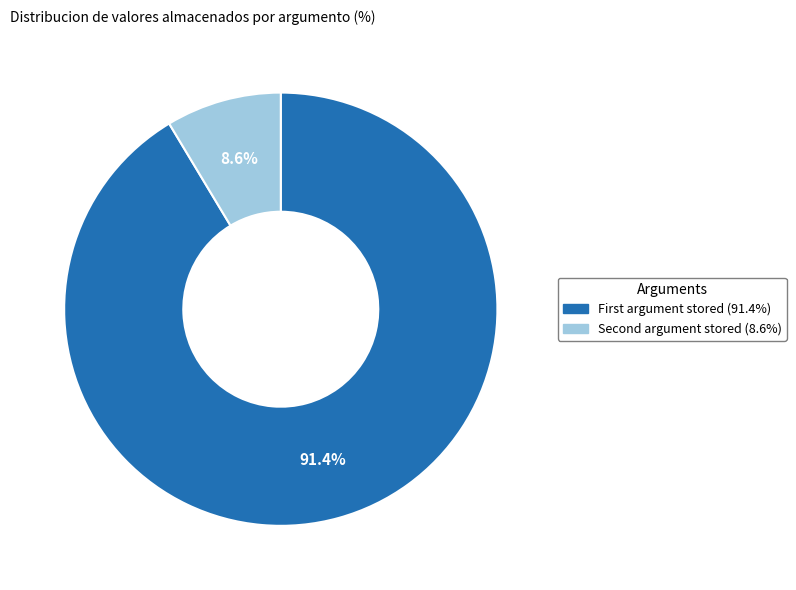

How many slices are in this pie chart?

2